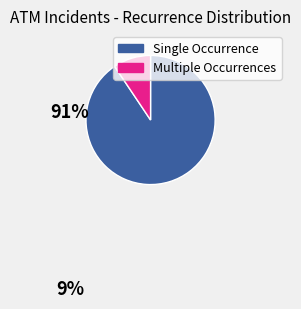

Is the sum of Single Occurrence and Multiple Occurrences greater than half?

Yes